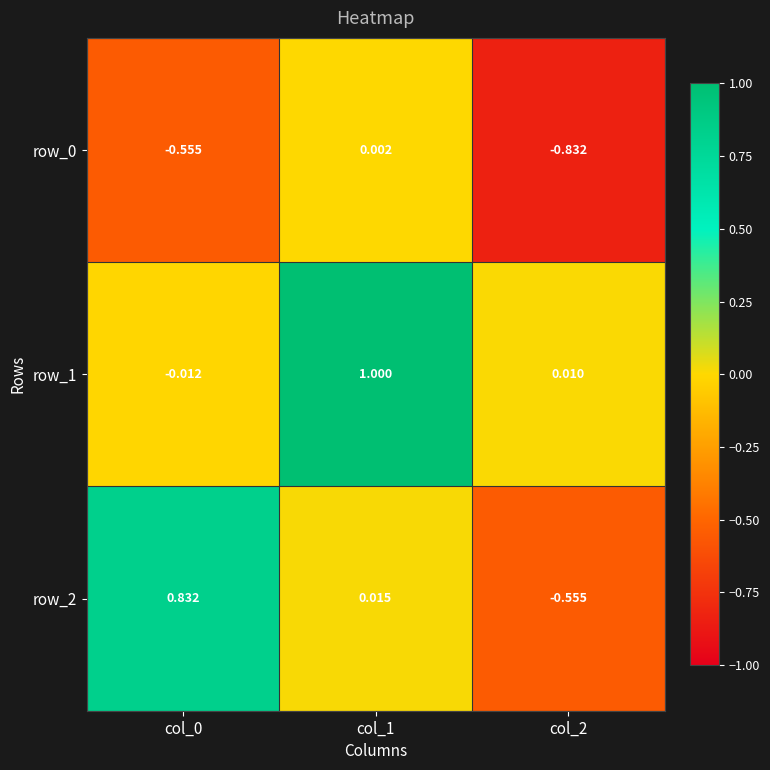

At which label does row_0 reach its minimum?

col_2